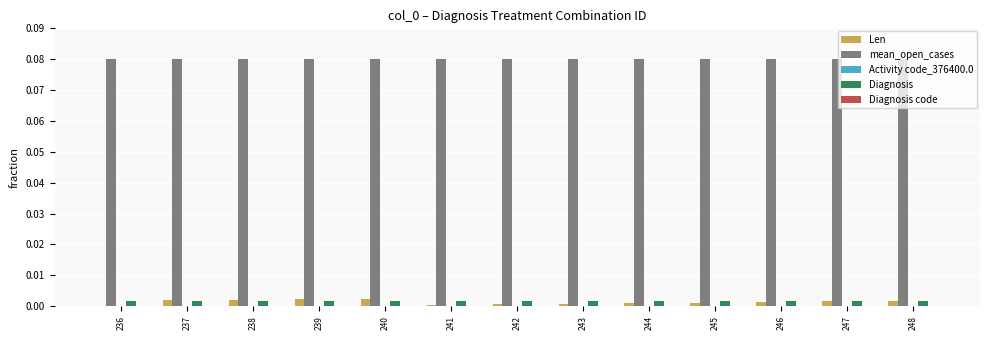

The Len series shows 0.0 at 237. True or false?

True